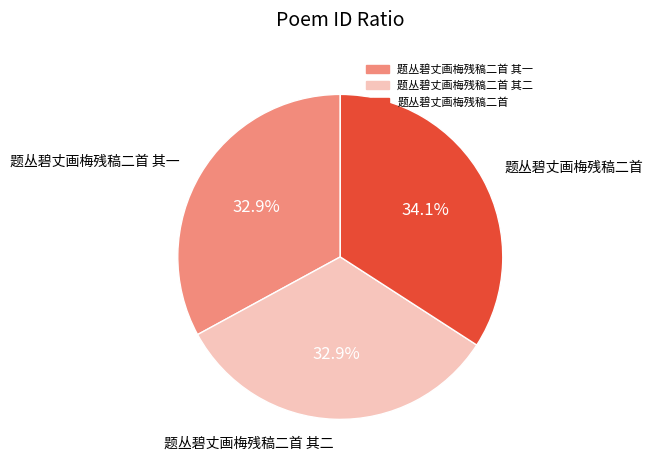

Is there any slice that represents more than half of the pie?

No